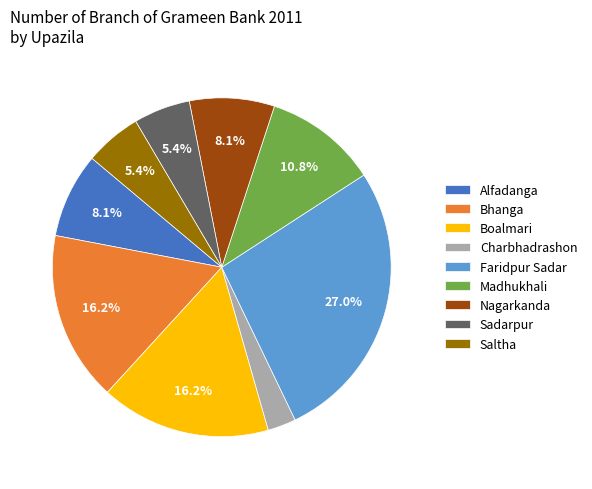

To the nearest percent, what percentage of the pie is Nagarkanda?

8%